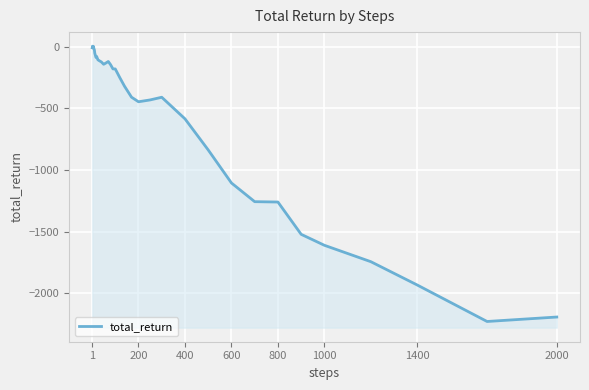

At which label does the data first exceed -142?

1